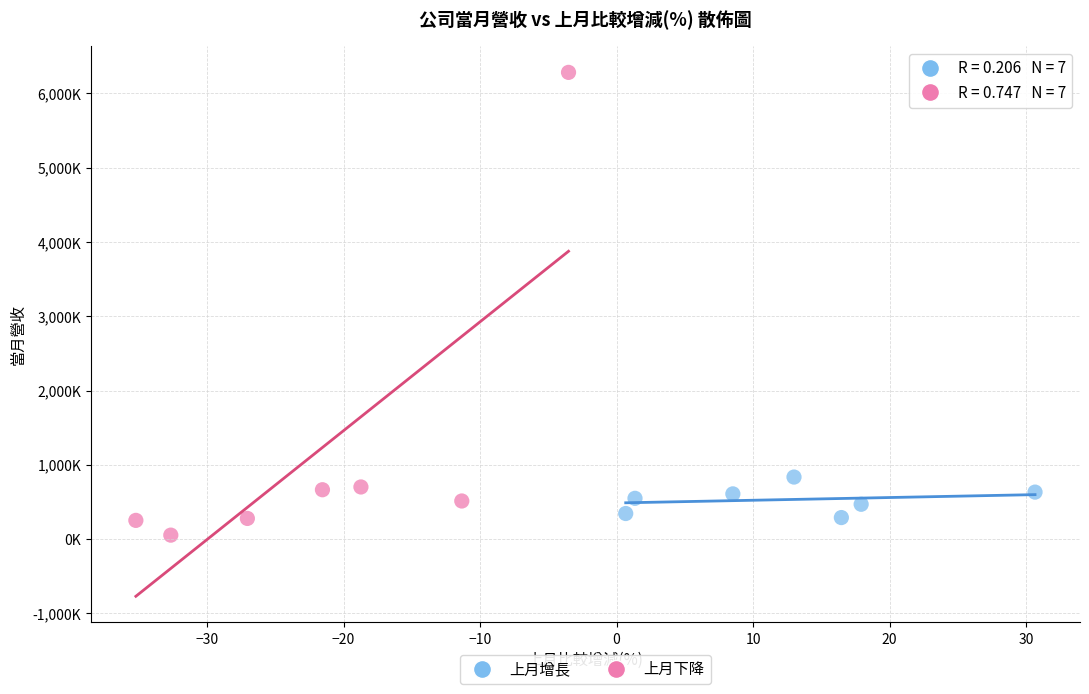

Which series reaches the minimum Y coordinate?

上月下降